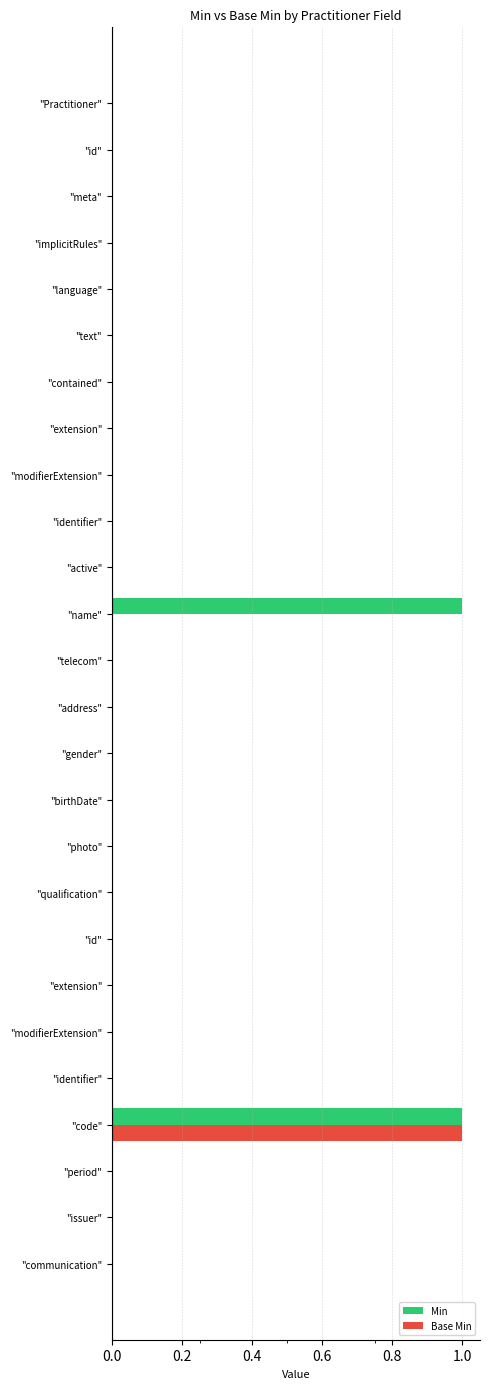

How many categories are shown in the chart?

26